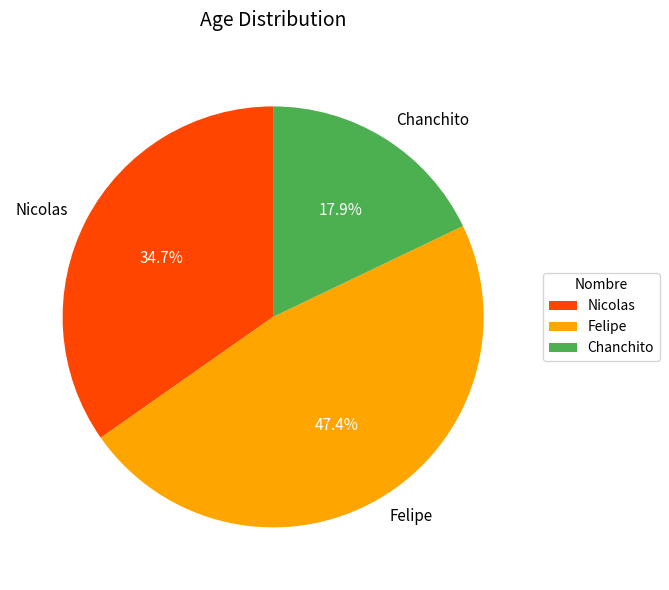

Combined, do Felipe and Nicolas account for over 50%?

Yes